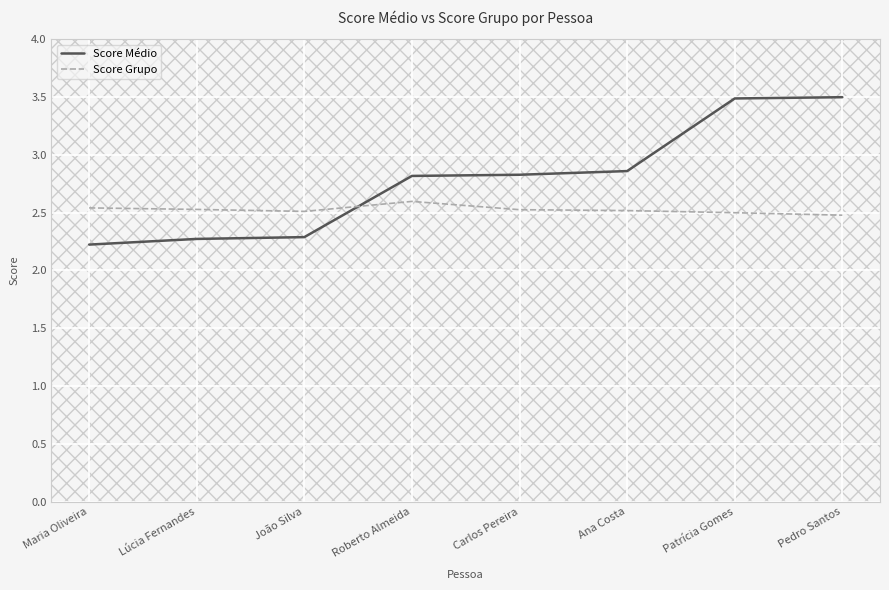

Which series changed the most between Maria Oliveira and Pedro Santos?

Score Médio